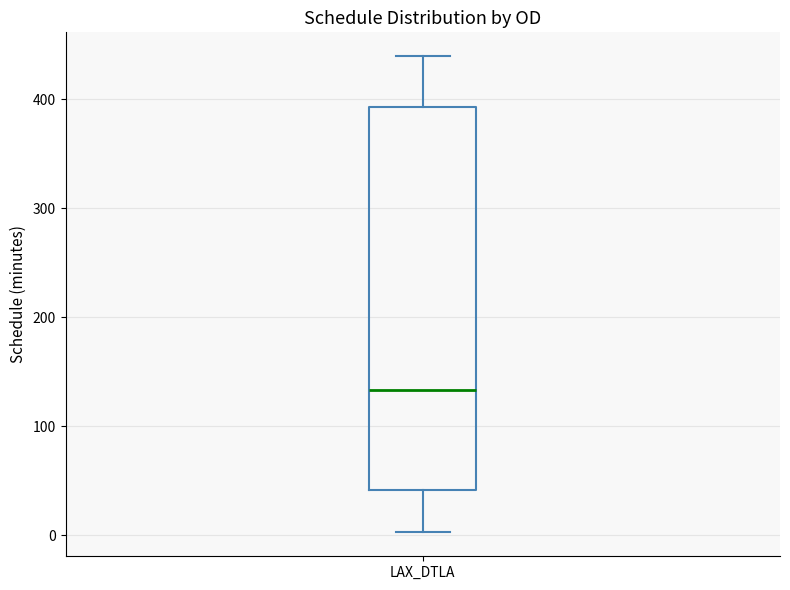

Where does the lower whisker of the box for LAX_DTLA end on the y-axis? The values are not printed on the chart, so give them approximately, as read against the axis.

0